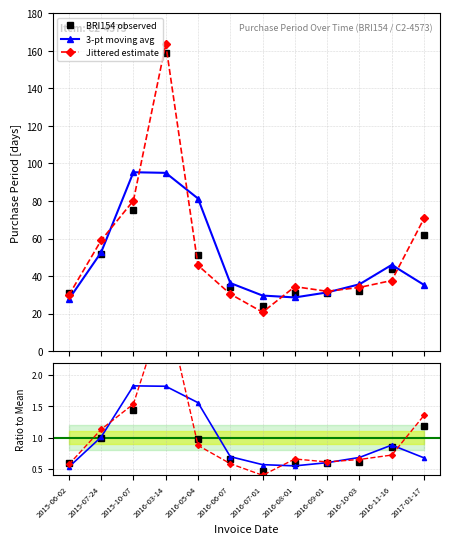

Rank the categories by 3-pt moving avg value from lowest to highest.

2015-06-02, 2016-08-01, 2016-07-01, 2016-09-01, 2017-01-17, 2016-10-03, 2016-06-07, 2016-11-16, 2015-07-24, 2016-05-04, 2016-03-14, 2015-10-07